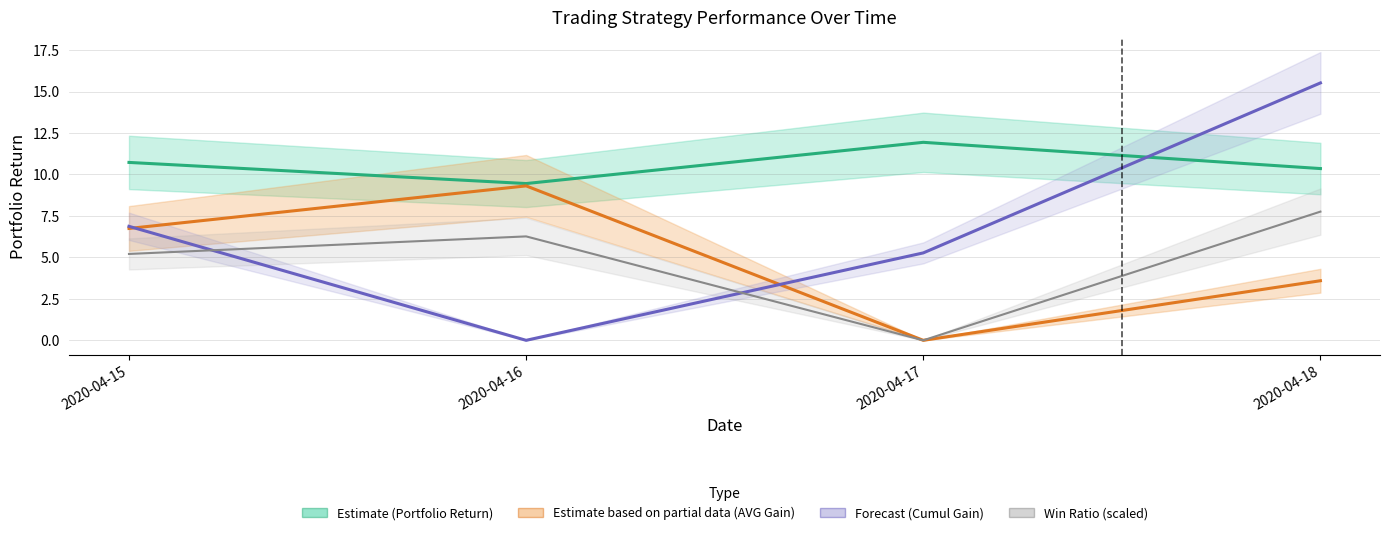

Which category has the lowest value in the Estimate based on partial data (AVG Gain) series?

2020-04-17